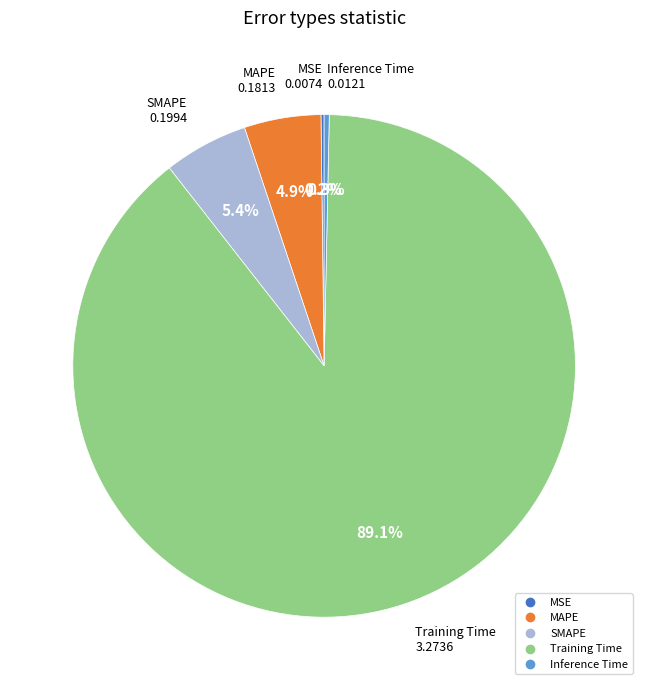

What is the largest slice in the pie chart?

Training Time